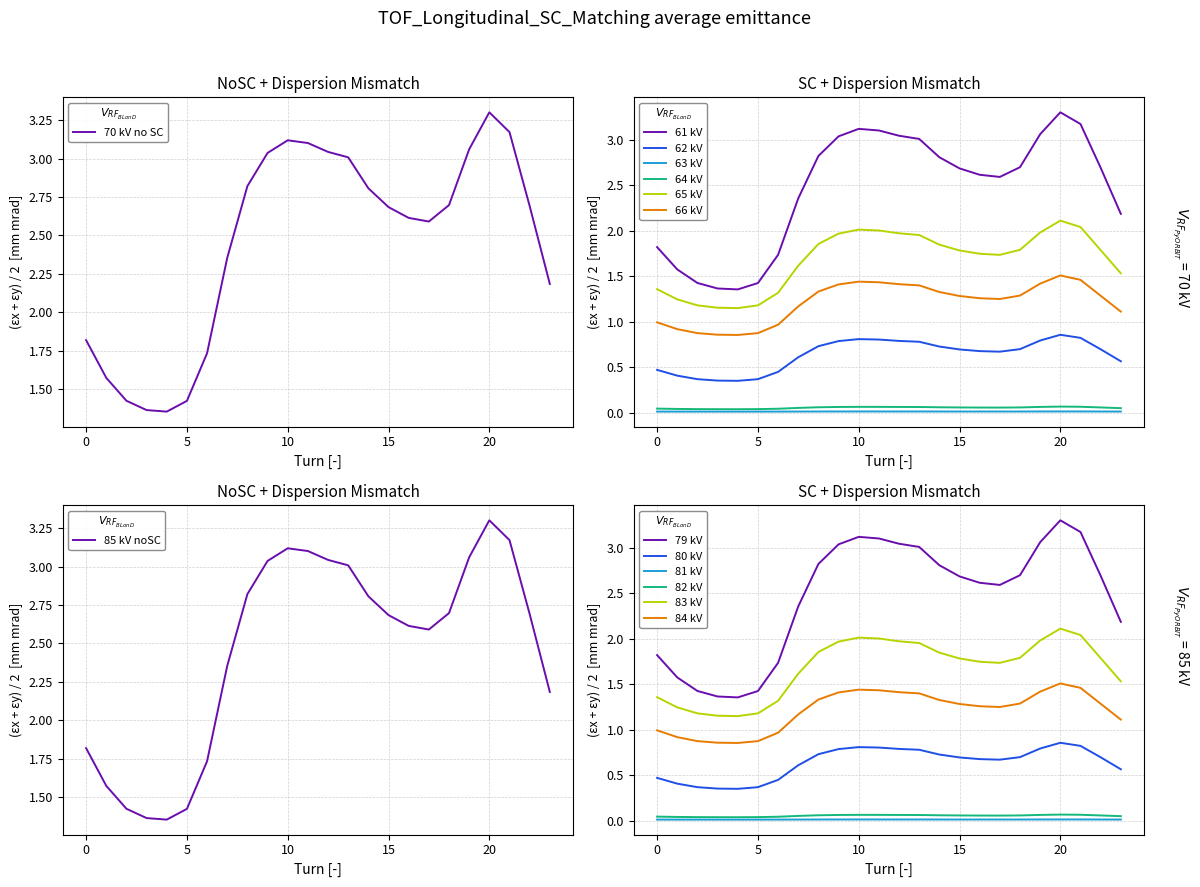

At which category is the sum across all series the highest?

20